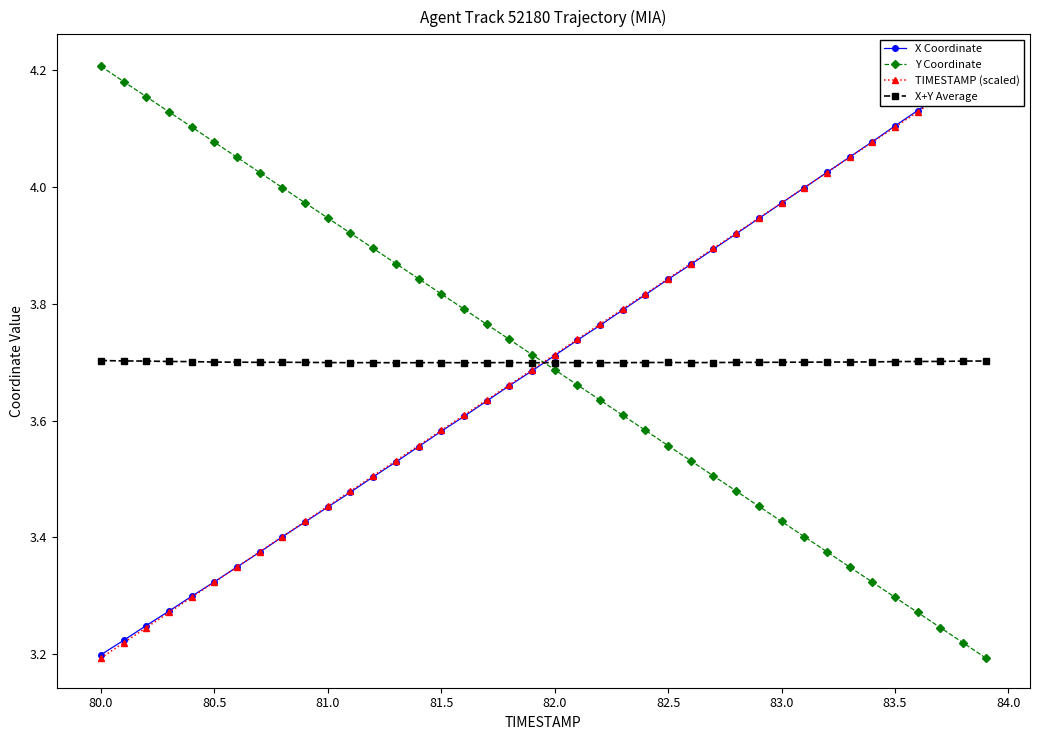

What is the value of the X+Y Average point at the 5th from the left?

3.7